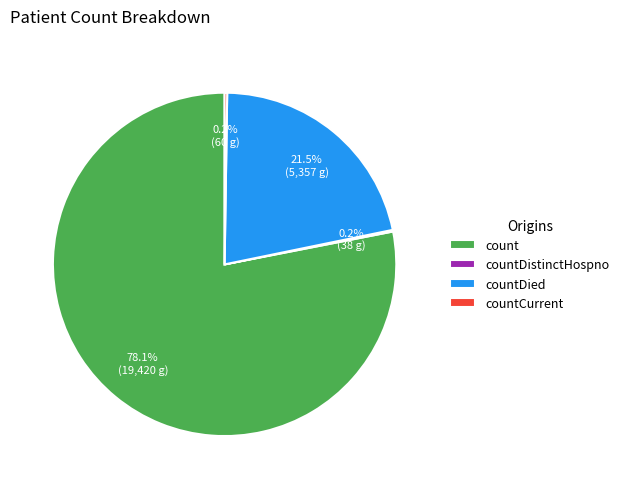

Which category has the biggest portion of the pie?

count